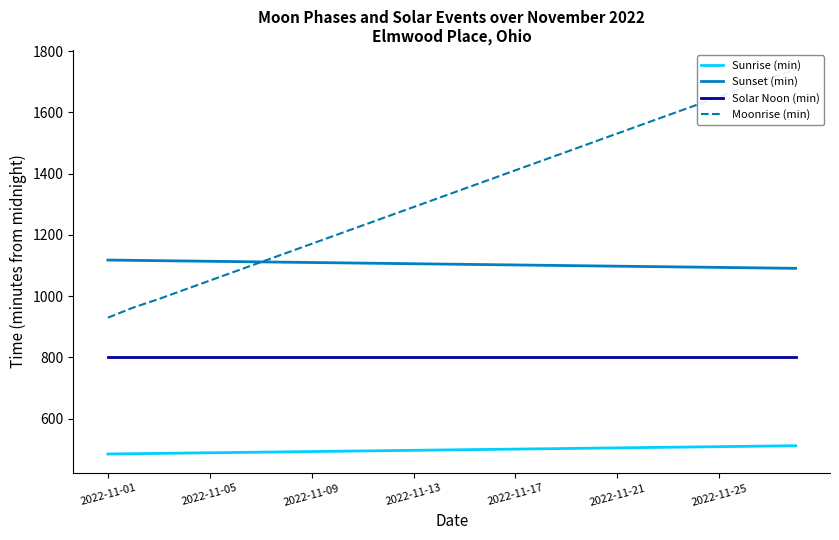

What is the minimum value for Solar Noon (min)?

802